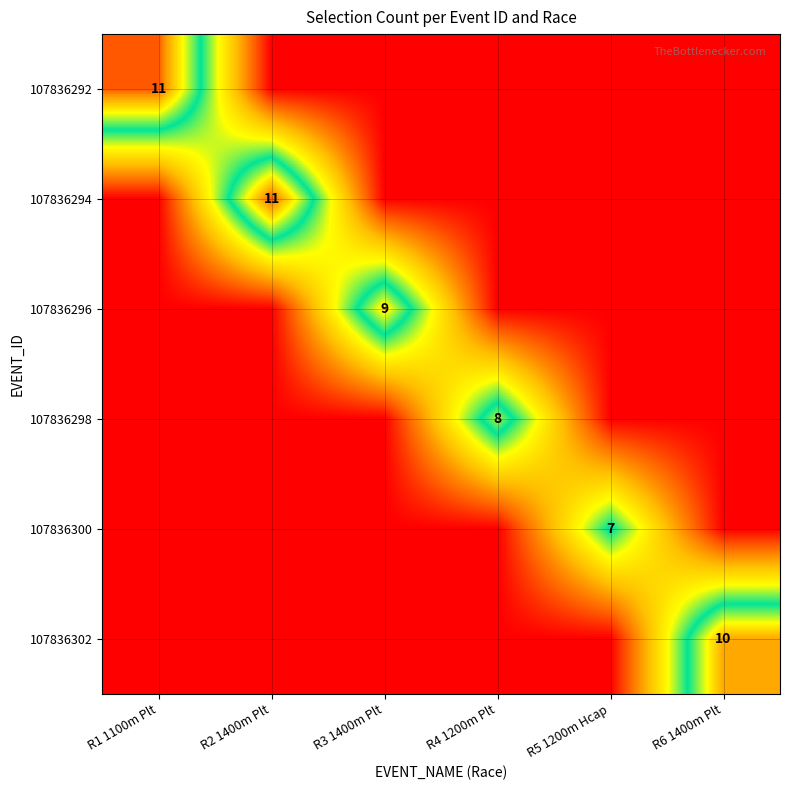

The 107836294 series shows 4 at R2 1400m Plt. True or false?

False